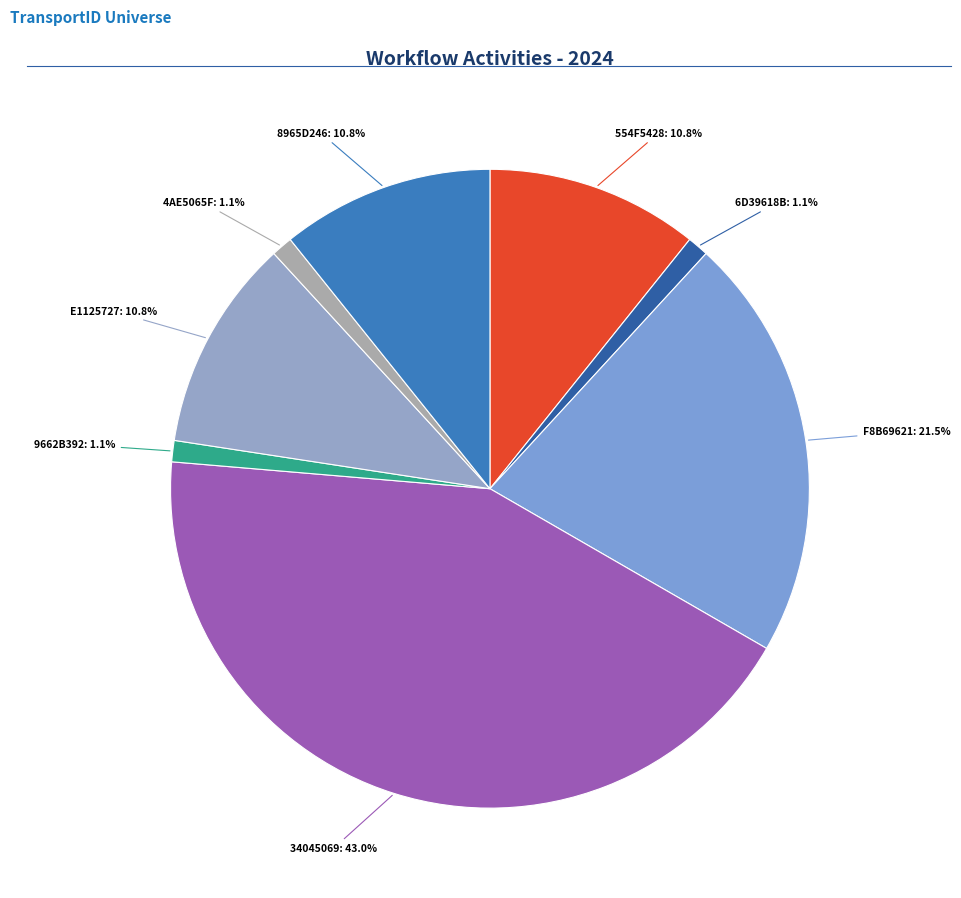

Approximately how many times larger is the value at 34045069 compared to 554F5428?

4.0